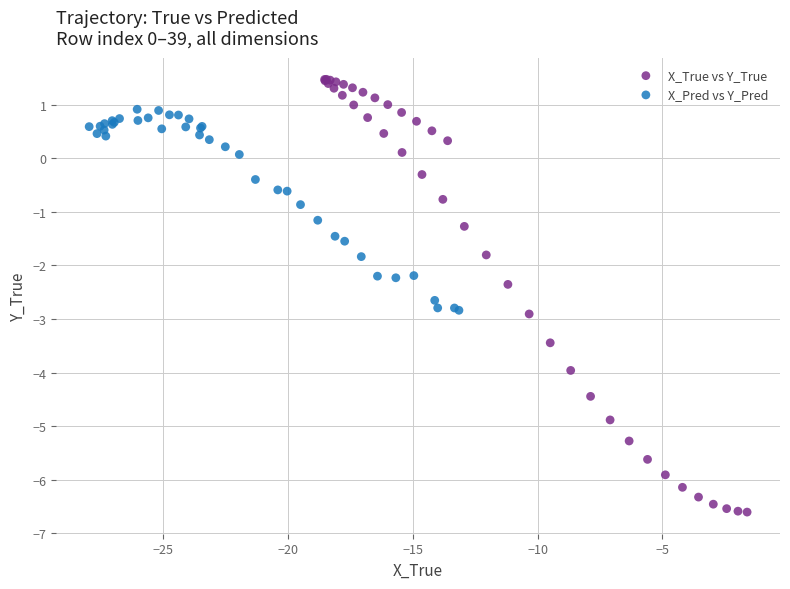

Which series reaches the maximum Y coordinate?

X_True vs Y_True